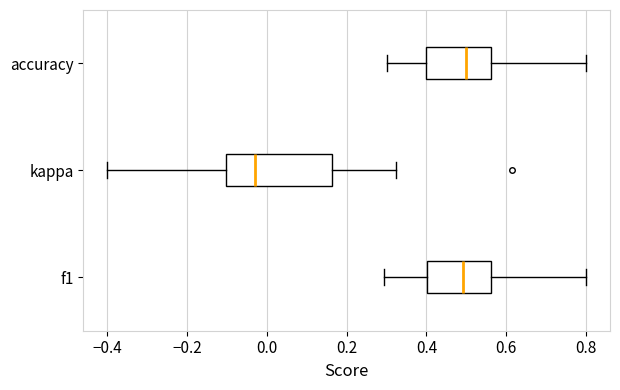

Reading bottom to top, transcribe this box plot: for each box, give where its median line is, the range the box spans, and where its two whiskers end, as read against the x-axis. The values are not printed on the chart, so give them approximately, as read against the axis.

f1: median 0.50, box 0.40 to 0.56, whiskers 0.30 to 0.80
kappa: median -0.04, box -0.10 to 0.16, whiskers -0.40 to 0.32
accuracy: median 0.50, box 0.40 to 0.56, whiskers 0.30 to 0.80